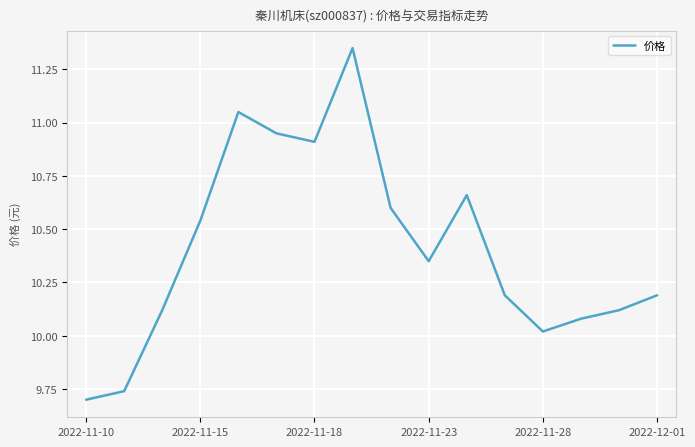

How many lines are shown in the chart?

1